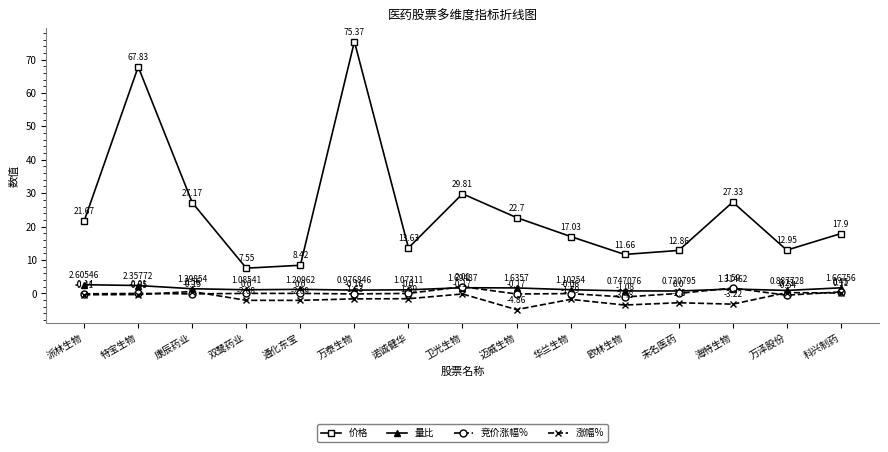

Rank the categories by 量比 value from lowest to highest.

未名医药, 欧林生物, 万泽股份, 万泰生物, 诺诚健华, 双鹭药业, 华兰生物, 通化东宝, 海特生物, 康辰药业, 迈威生物, 科兴制药, 卫光生物, 特宝生物, 派林生物